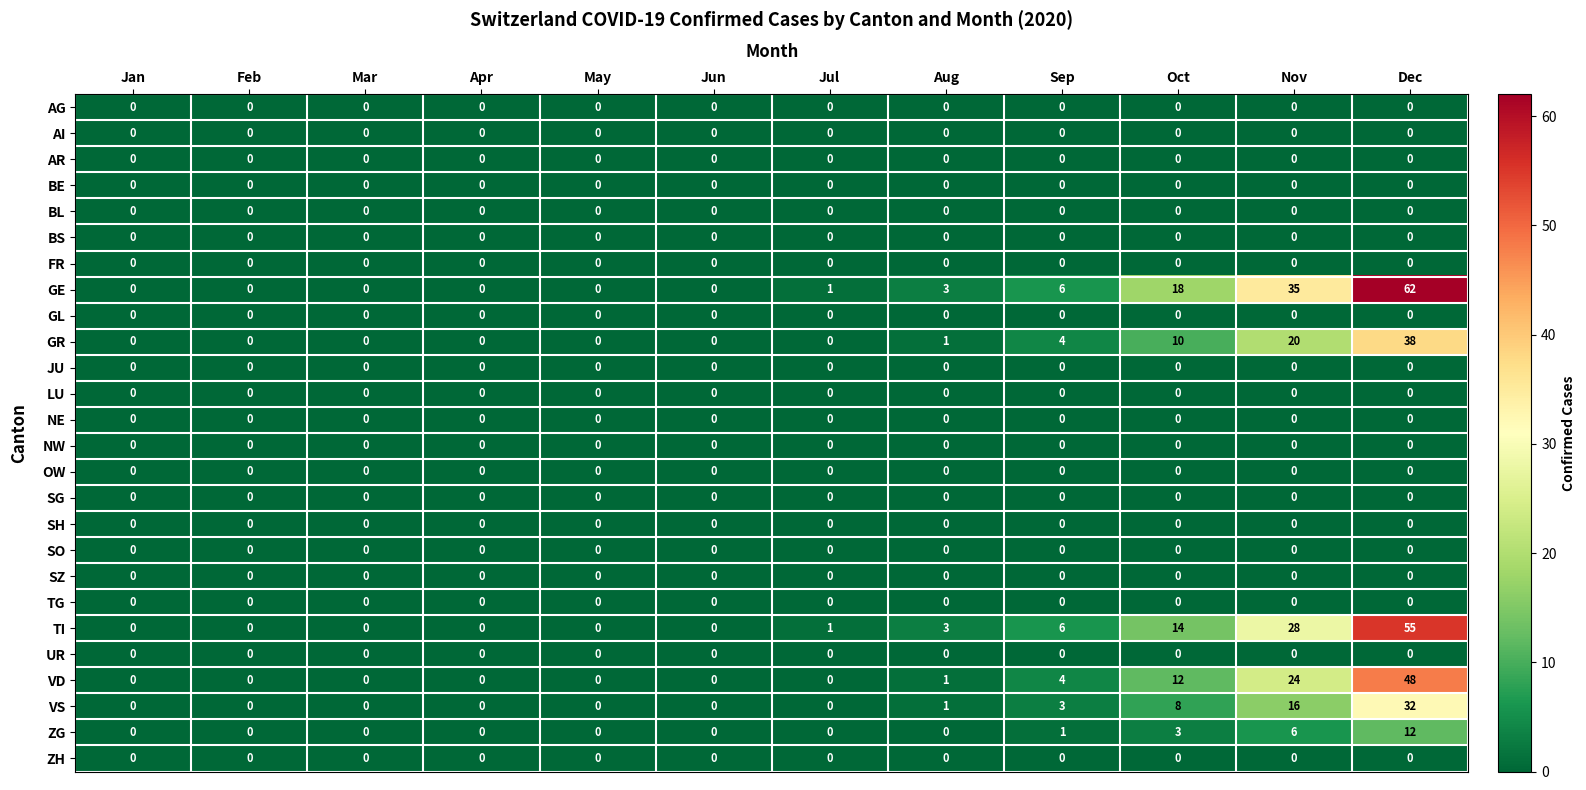

How many series are shown in this chart?

26